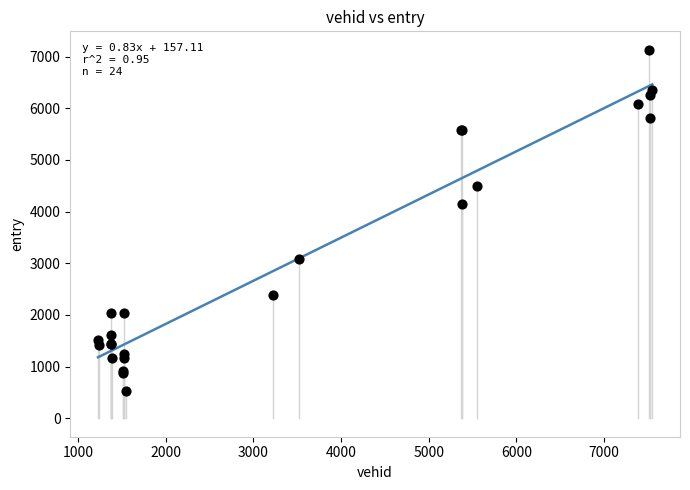

What Y value in the scatter plot is closest to 3832?

4145.7